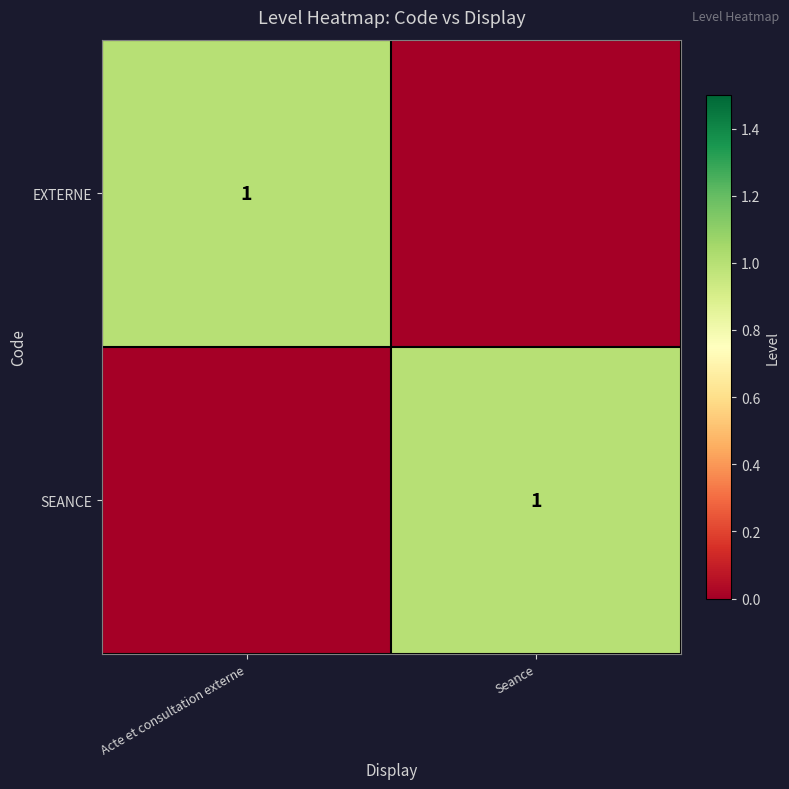

The value of EXTERNE at Acte et consultation externe is 2. True or false?

False